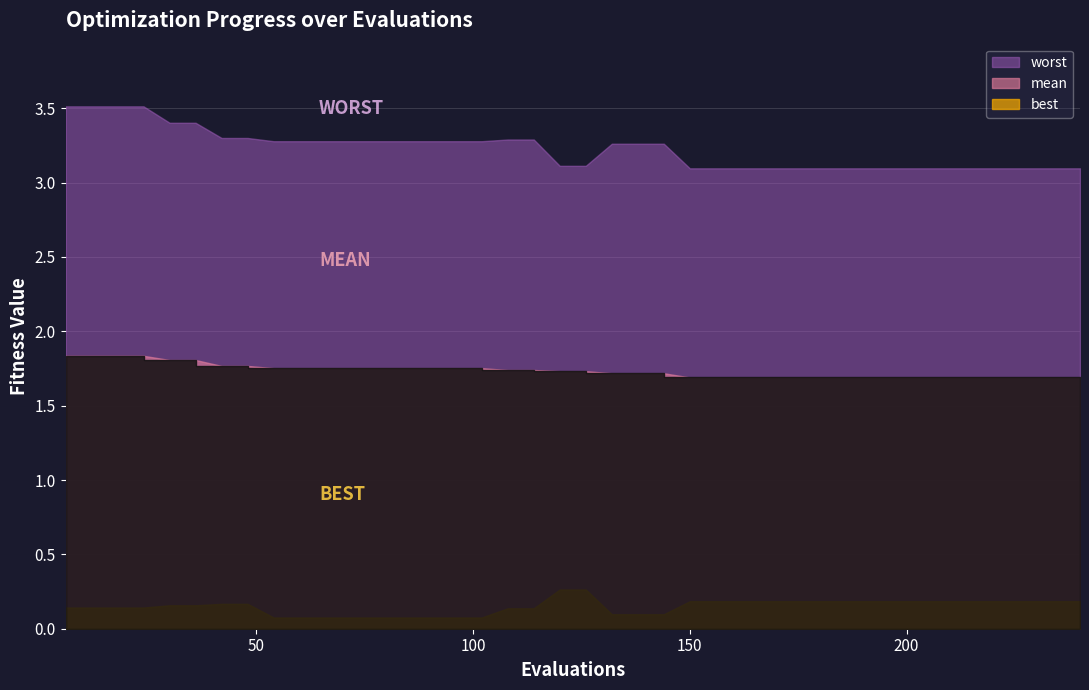

What is the lowest value of the worst series?

3.1